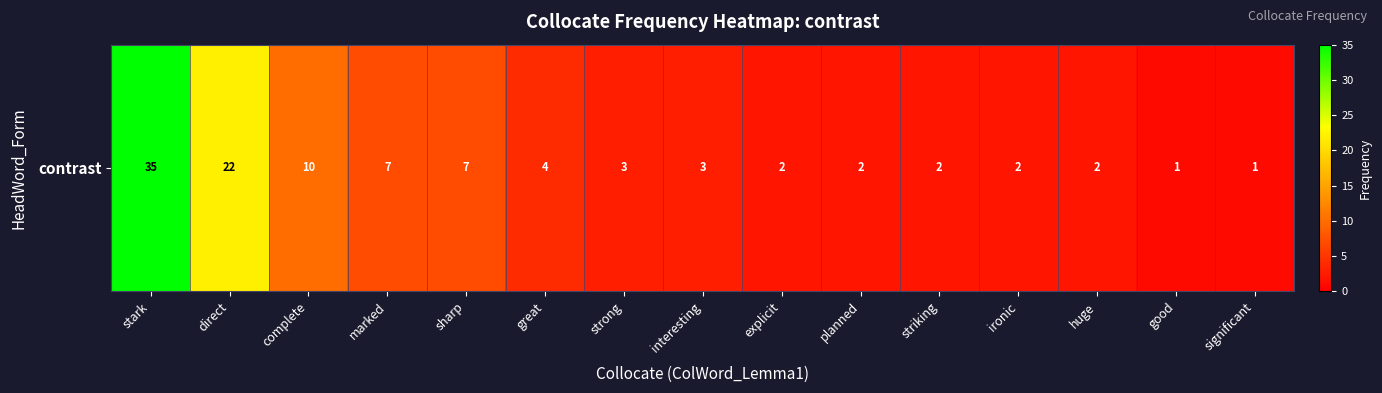

List the labels in order of value, largest first.

stark, direct, complete, marked, sharp, great, strong, interesting, explicit, planned, striking, ironic, huge, good, significant